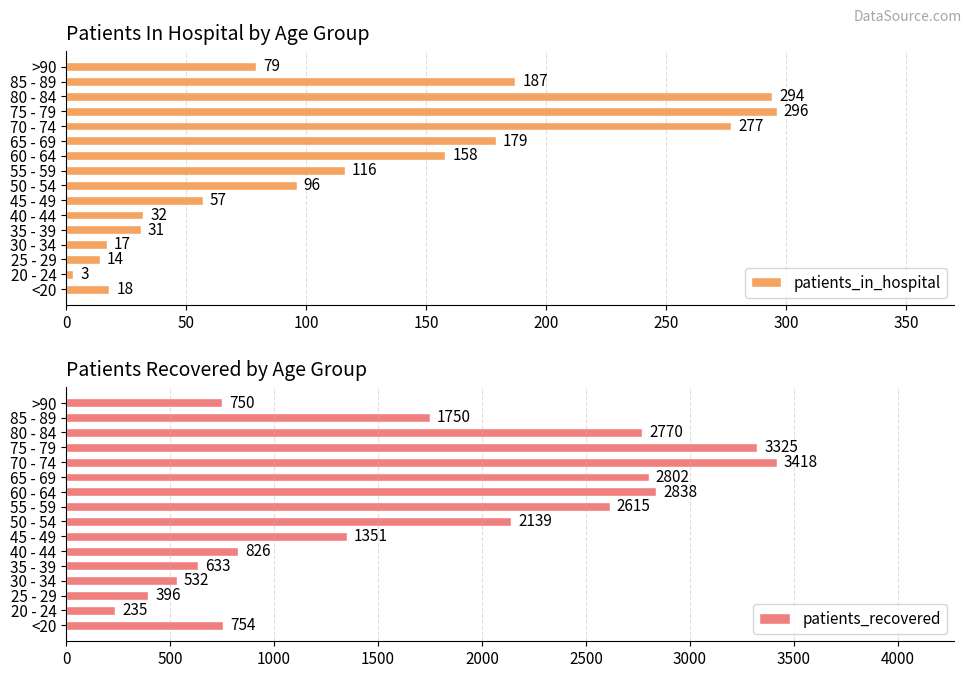

Is it true that patients_recovered equals 1750 at 85 - 89?

True